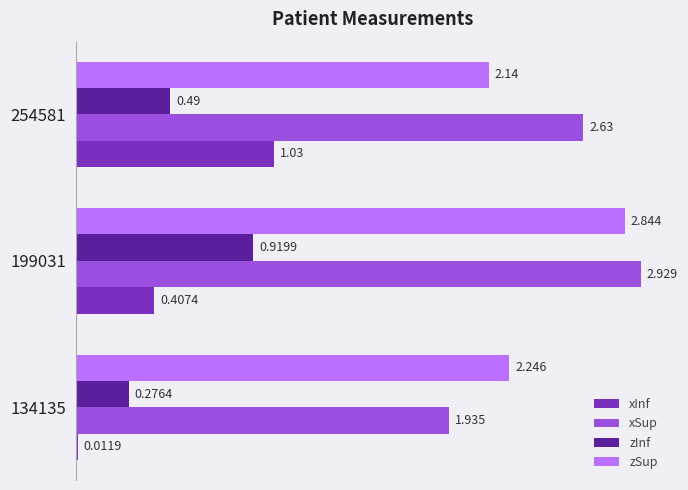

At 254581, list the series in order from largest to smallest.

xSup, zSup, xInf, zInf